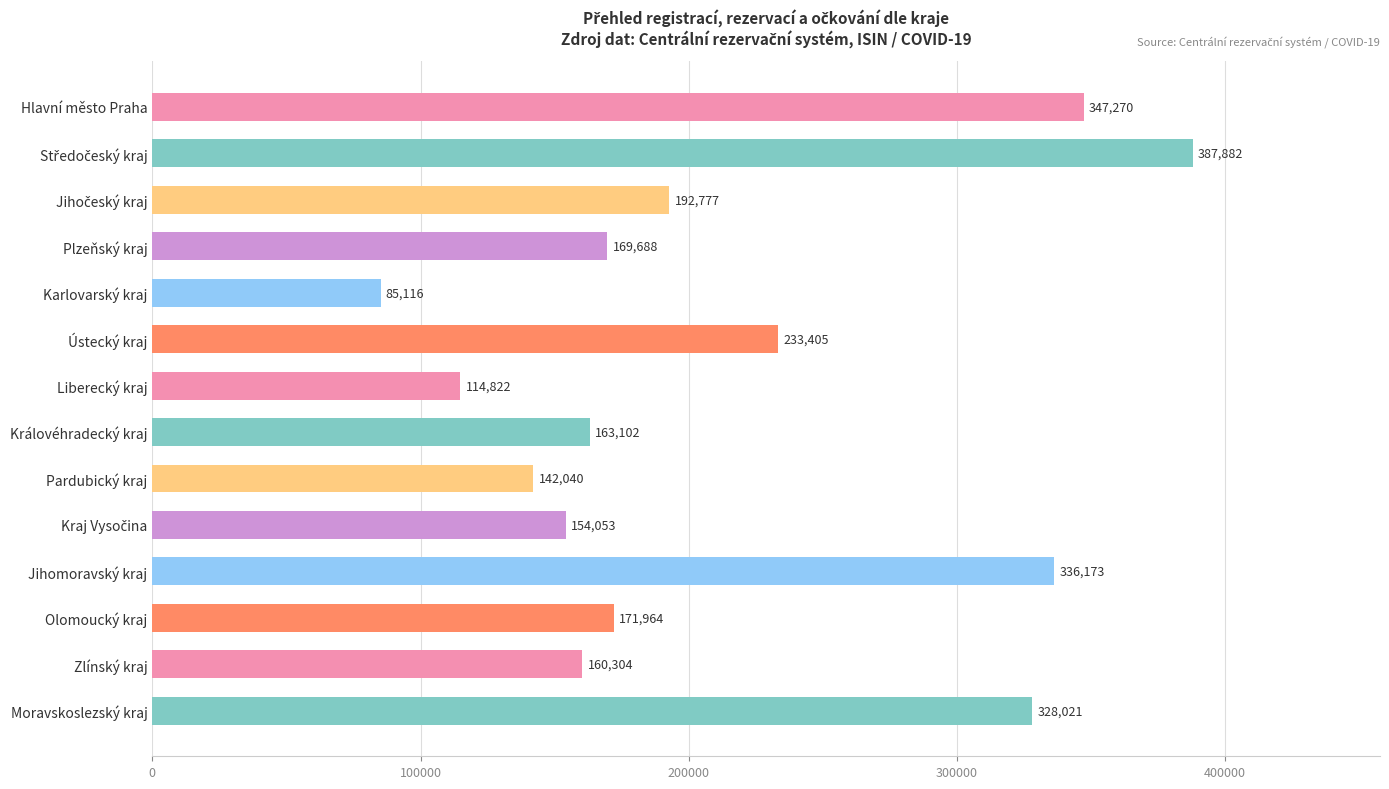

What is the value of the 3rd bar from the top?

192777